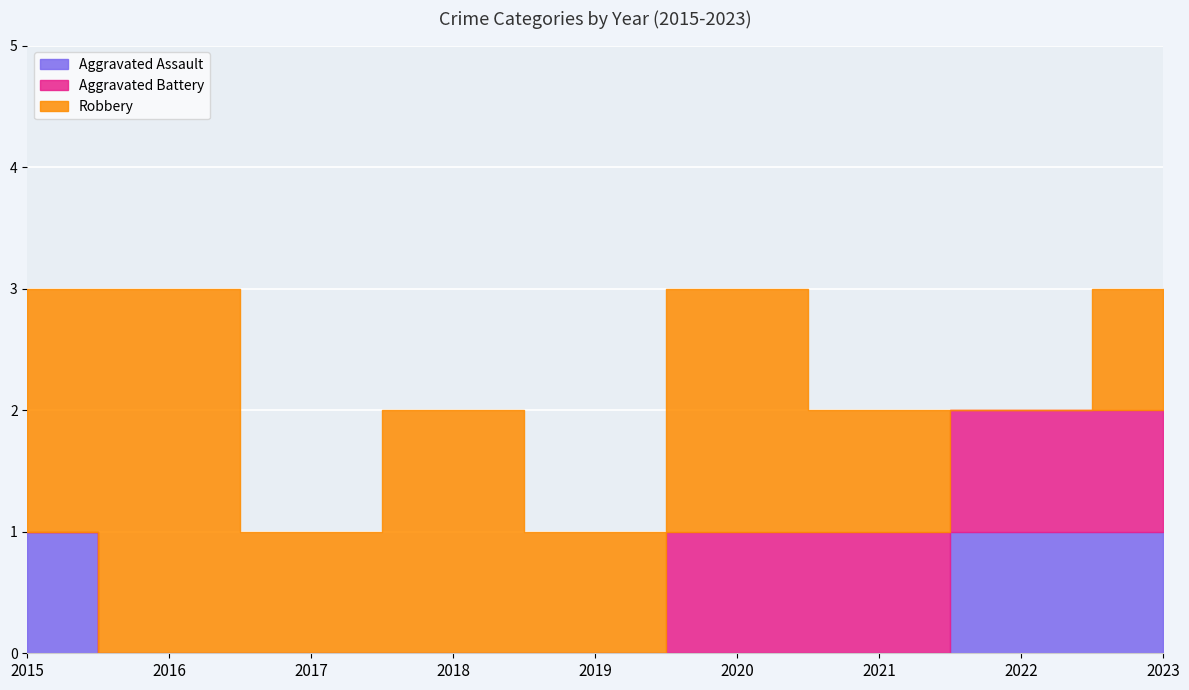

Is it true that Robbery equals 3 at 2020?

False